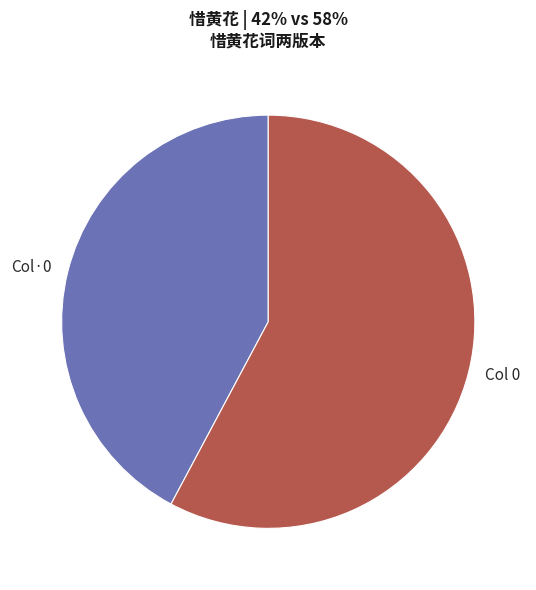

Rank the categories by value from highest to lowest.

Col 0, Col·0